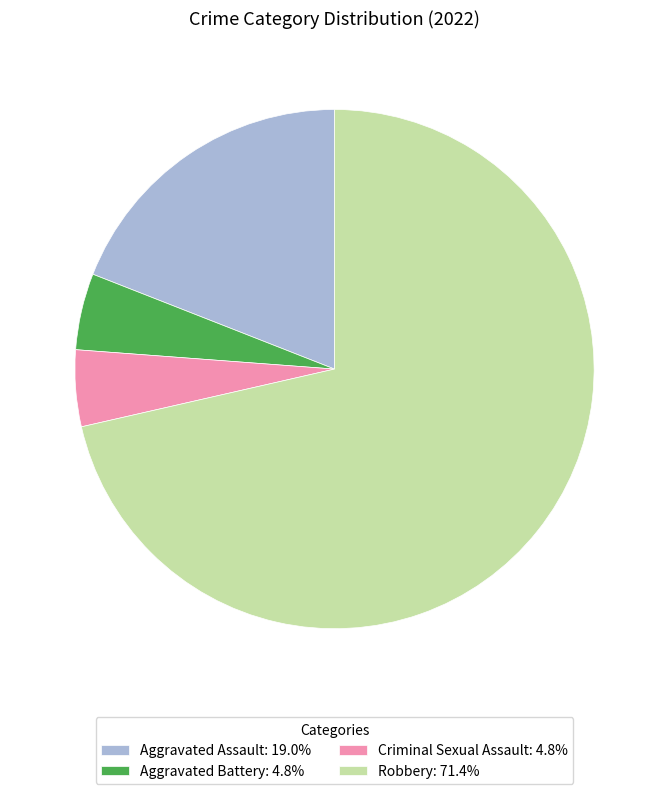

Is Criminal Sexual Assault: 4.8% the majority of the pie?

No